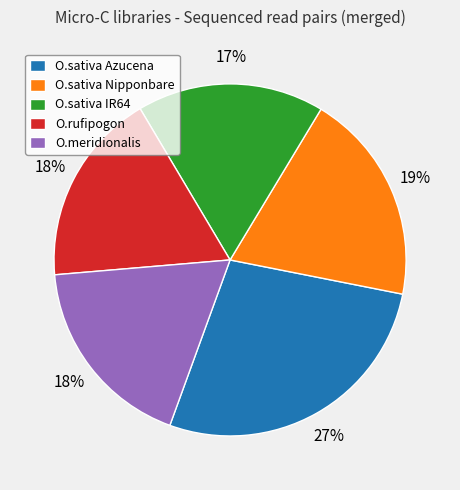

Is there any slice that represents more than half of the pie?

No